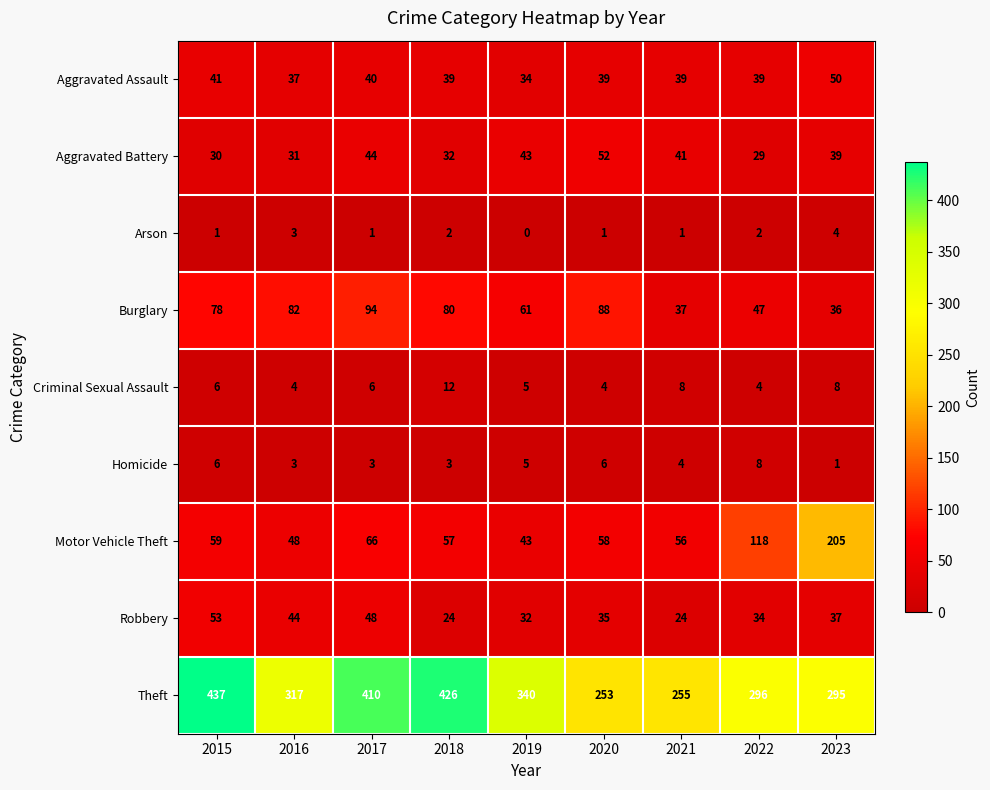

List the series in order of their peak value, lowest first.

Arson, Homicide, Criminal Sexual Assault, Aggravated Assault, Aggravated Battery, Robbery, Burglary, Motor Vehicle Theft, Theft